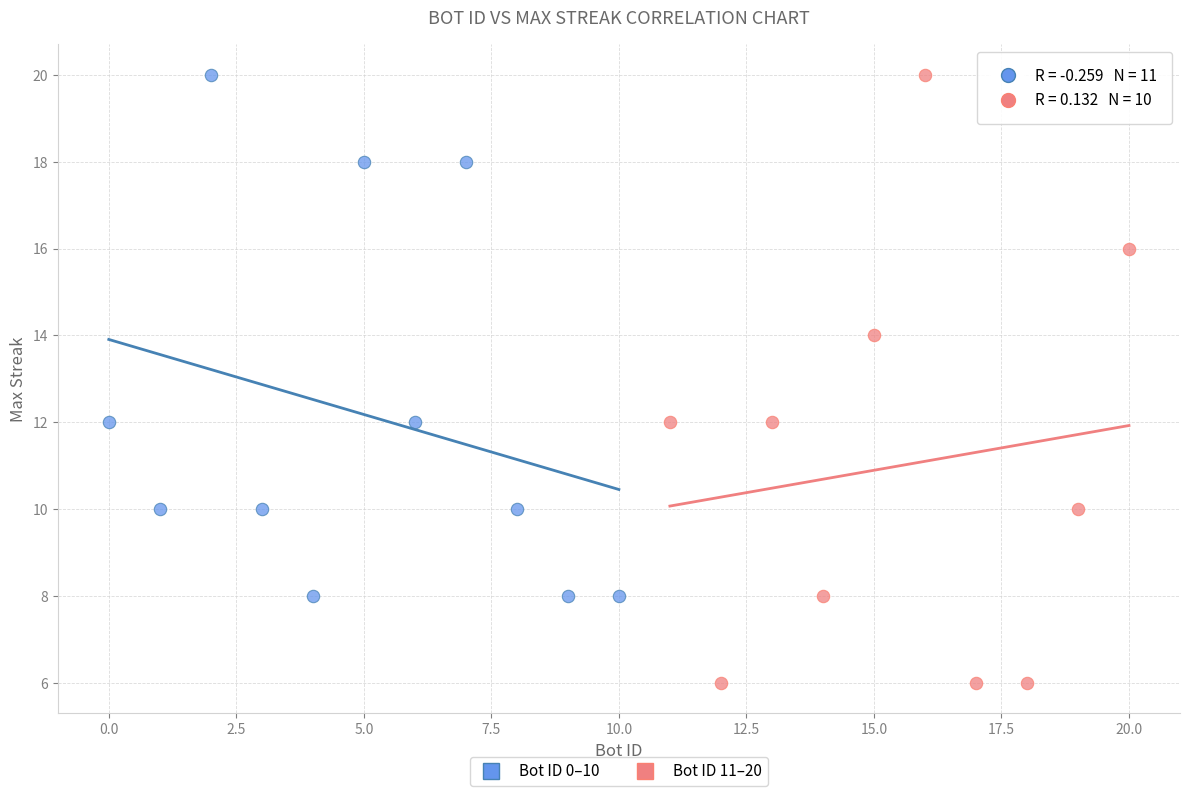

Which series contains the lowest Y value?

Bot ID 11–20